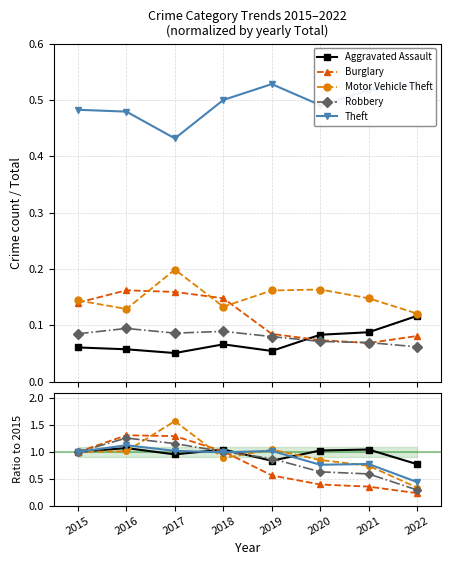

How many distinct data groups are displayed?

5